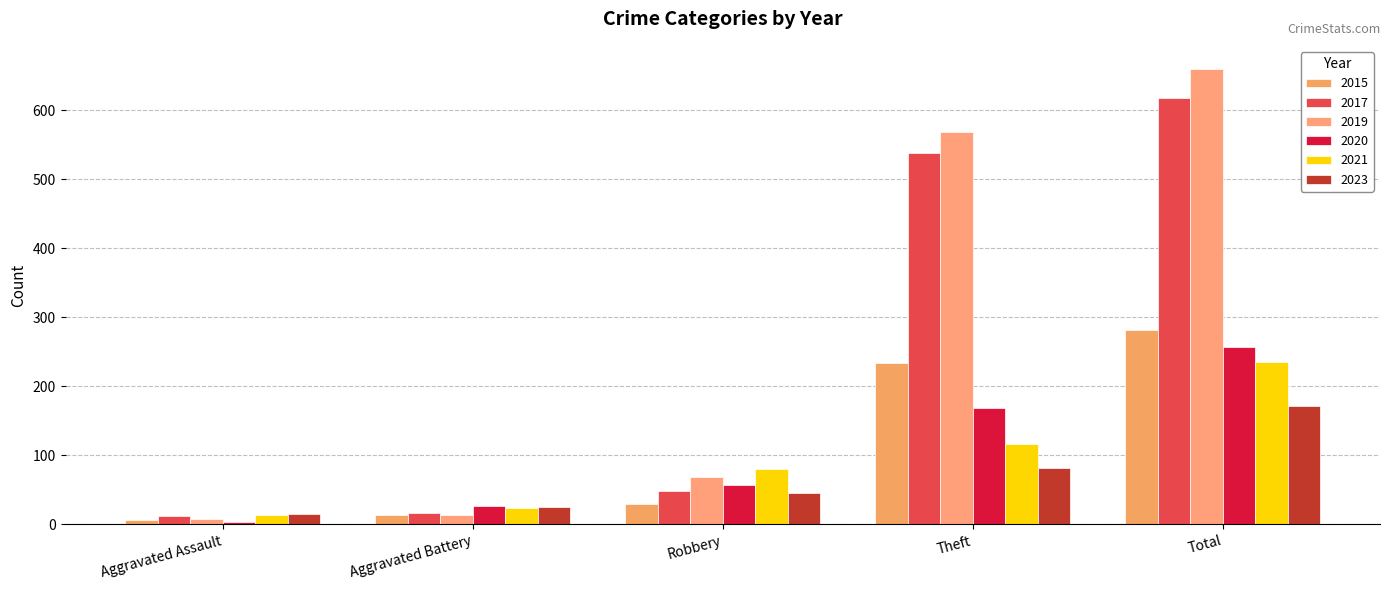

At Total, list the series in order from smallest to largest.

2023, 2021, 2020, 2015, 2017, 2019